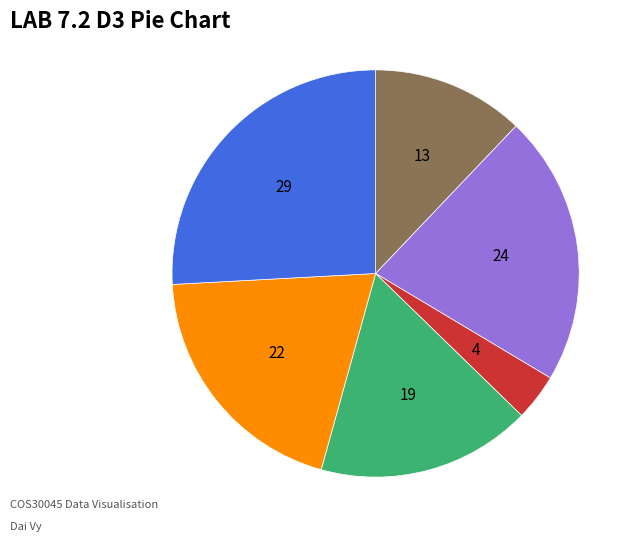

Is there any slice that represents more than half of the pie?

No